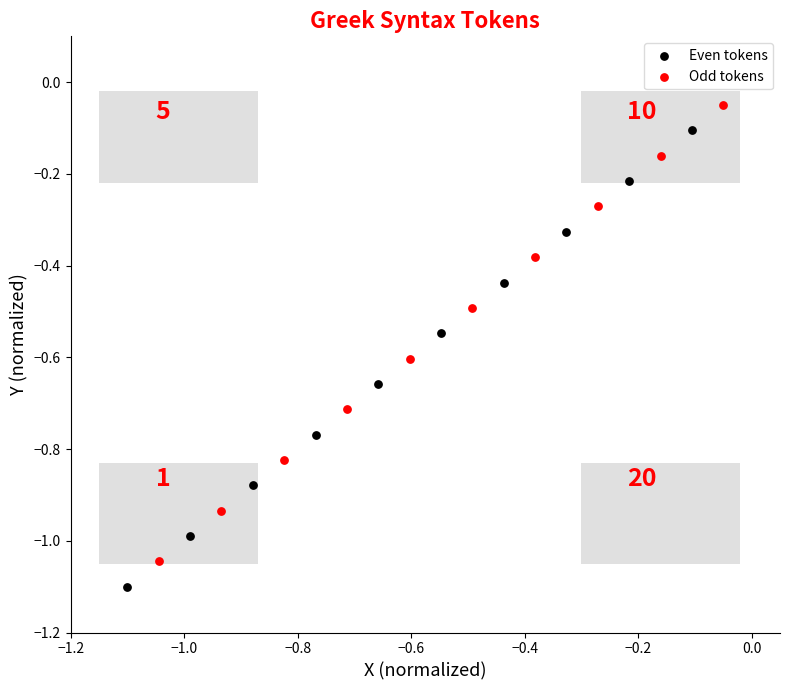

Which series reaches the minimum Y coordinate?

Even tokens